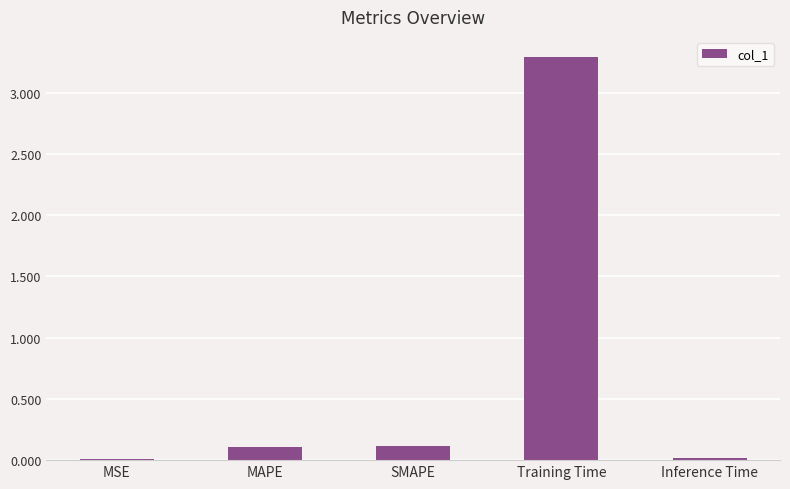

What is the sum of all values?

3.5